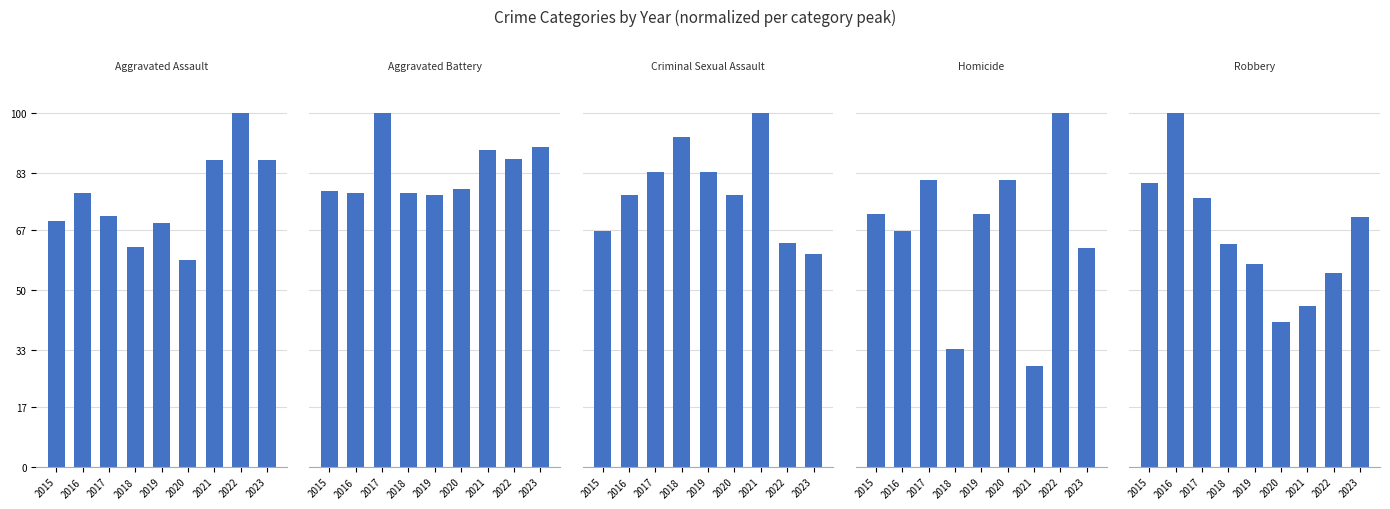

What is the total value across all series at 2020?

335.5